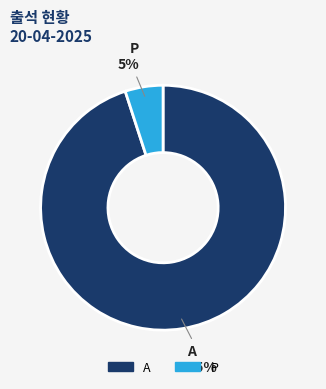

True or false: P accounts for 5% of the total.

True